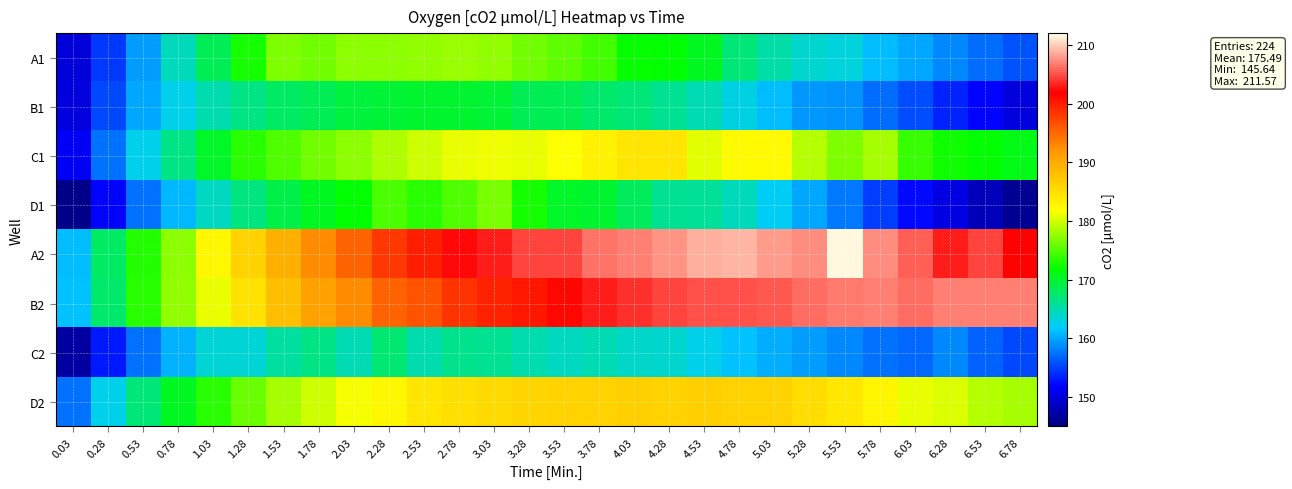

Rank the series by their maximum value, from lowest to highest.

C2, B1, D1, A1, C1, D2, B2, A2